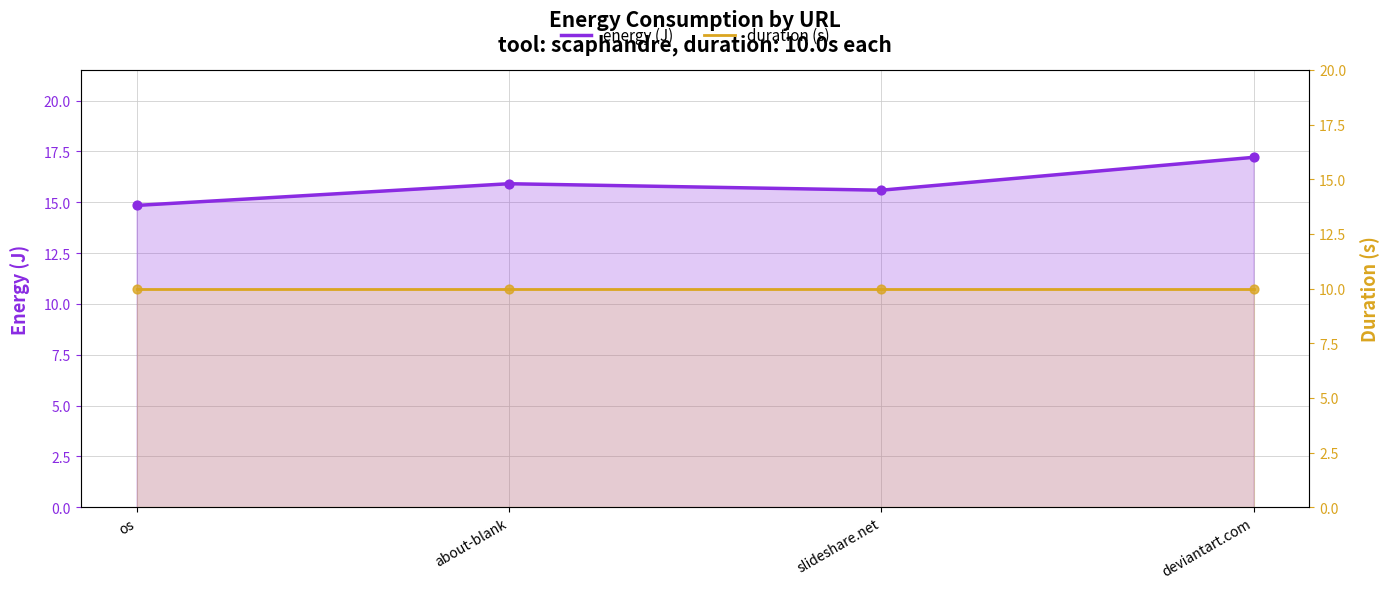

Which series reaches the maximum Y coordinate?

energy (J)